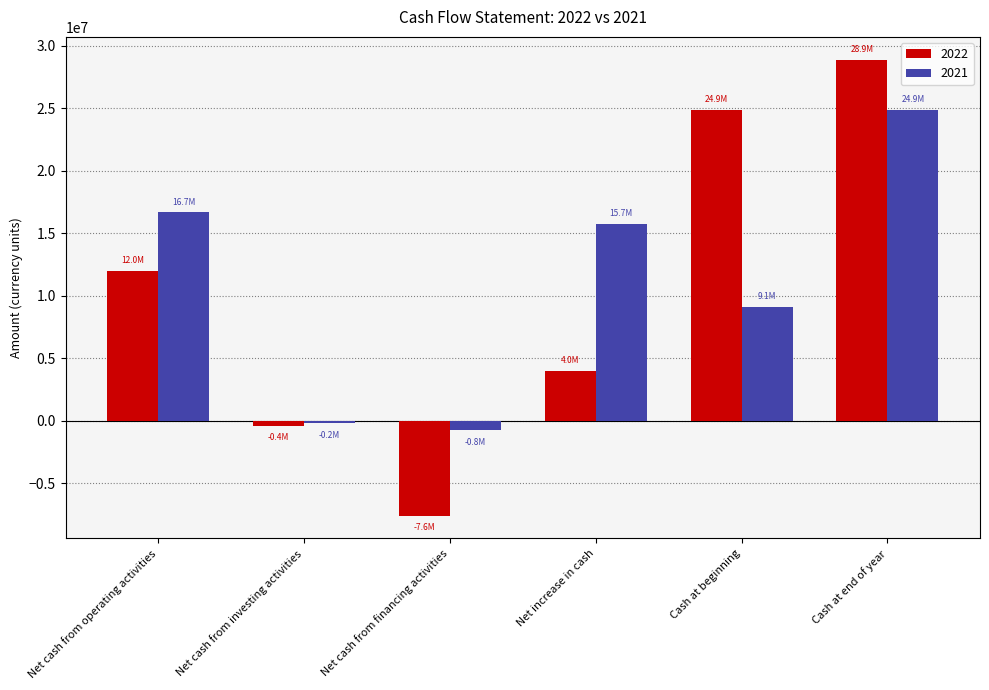

How many bars are there in total?

12